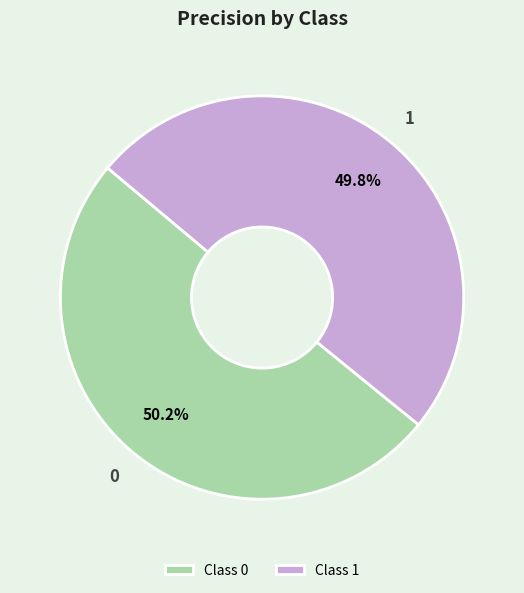

To the nearest percent, what percentage of the pie is 0?

50%